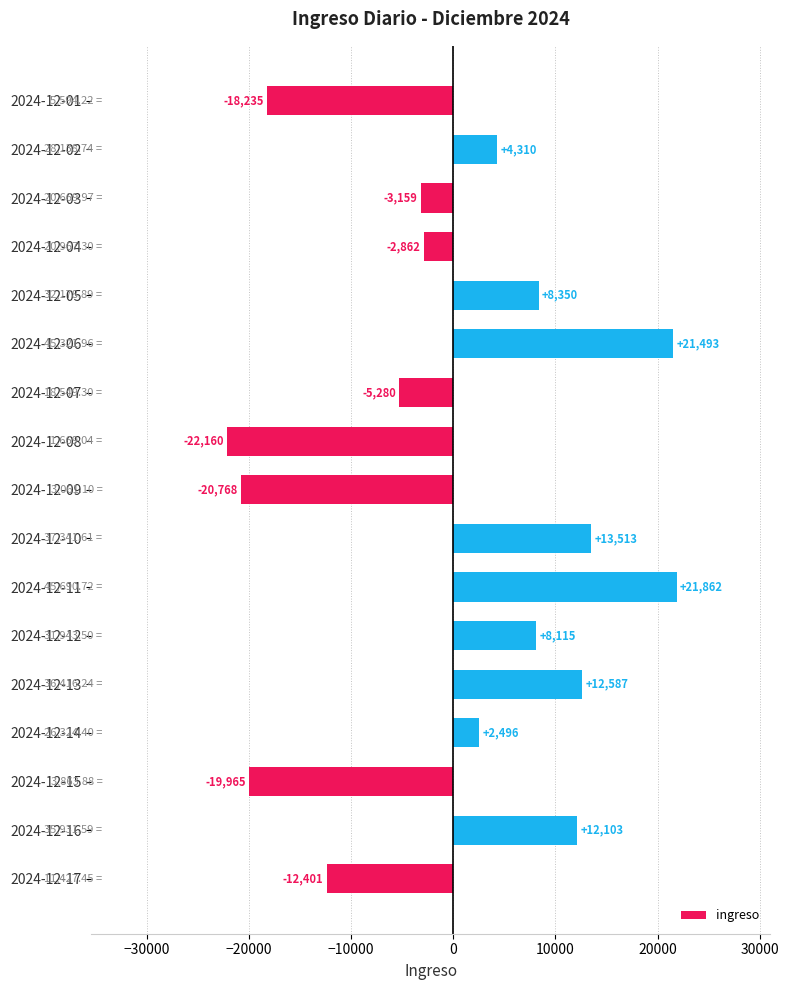

What is the sum of the values at 2024-12-17 and 2024-12-01?

-30636.0